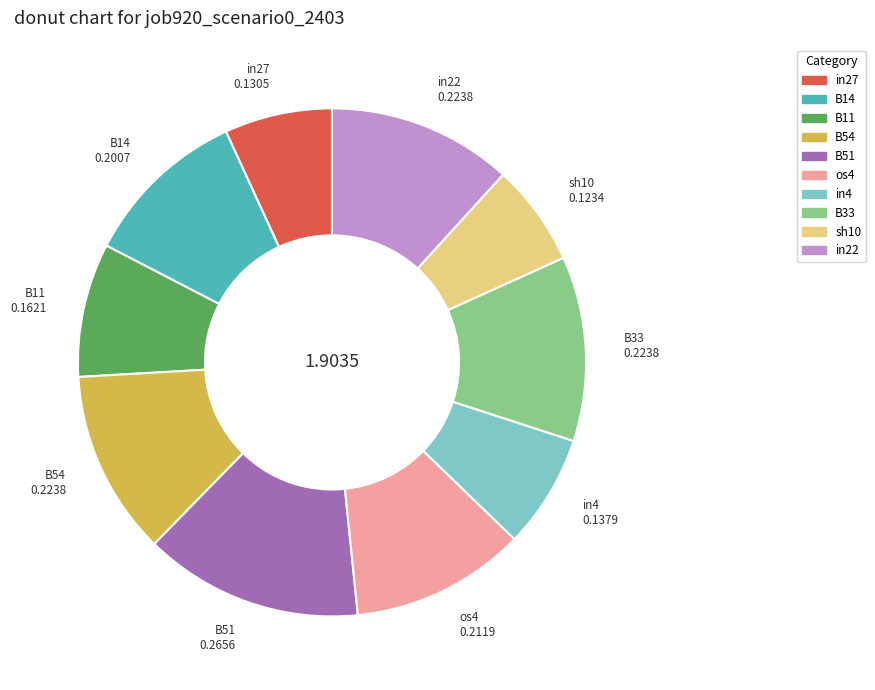

True or false: B14 accounts for 24% of the total.

False